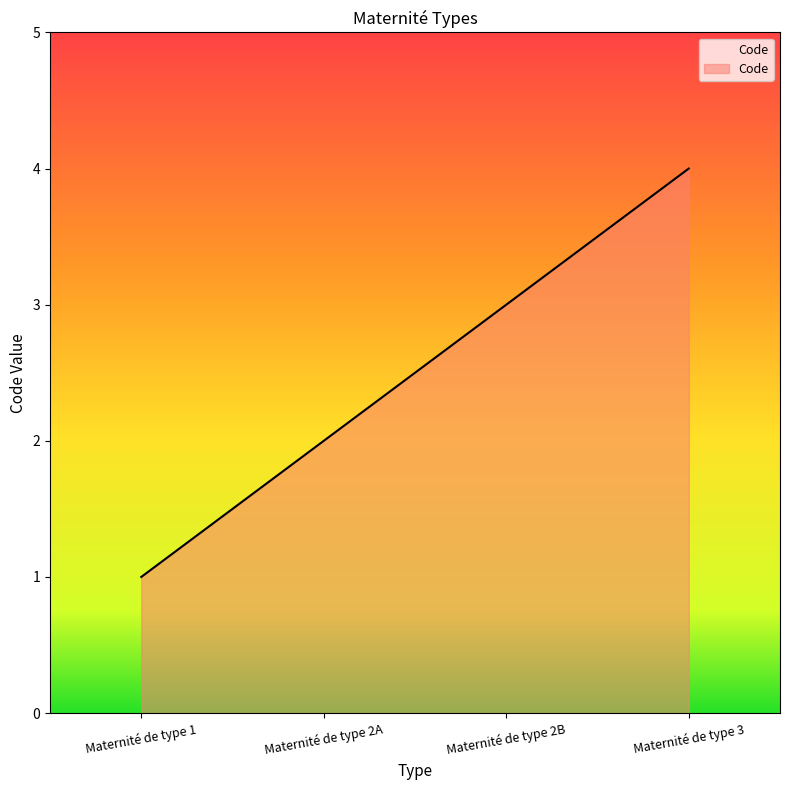

How many categories are shown in the chart?

4